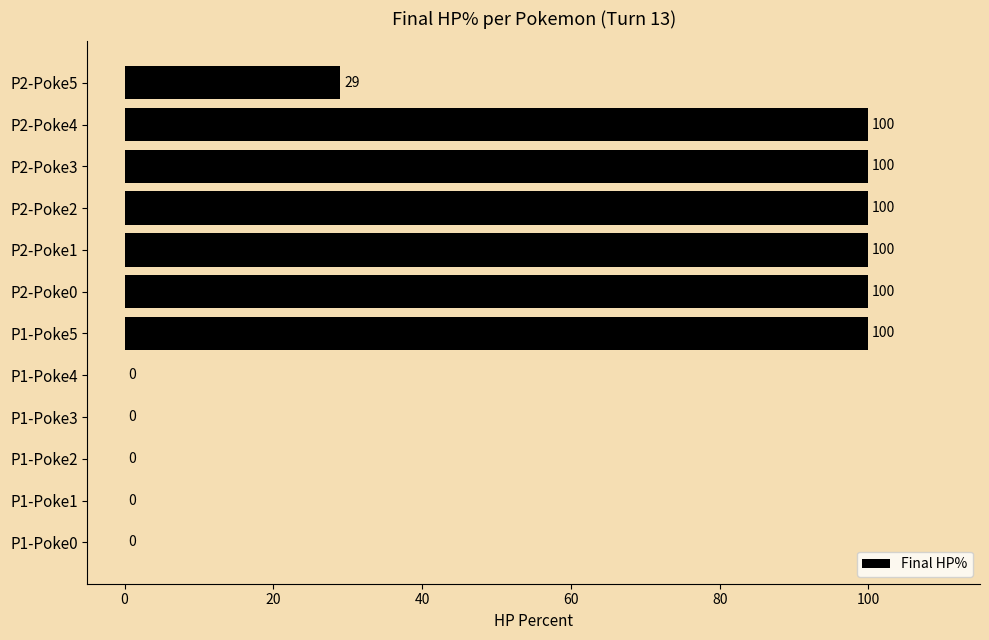

What is the change in value from P1-Poke3 to P2-Poke1?

+100